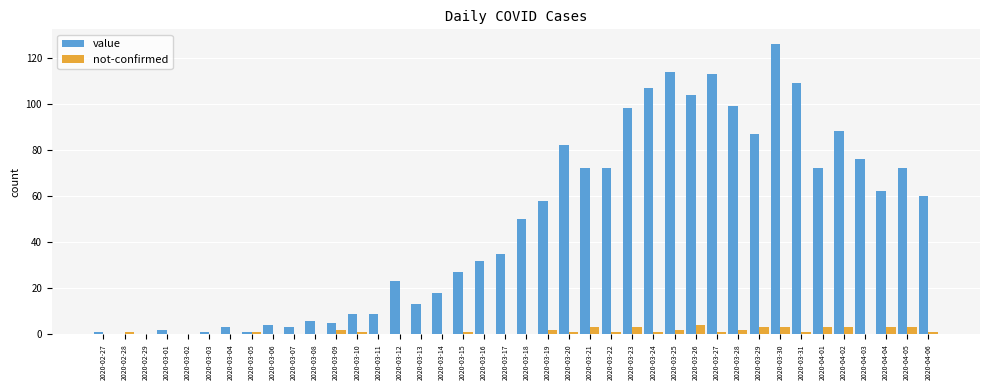

What is the total value across all series at 2020-03-21?

75